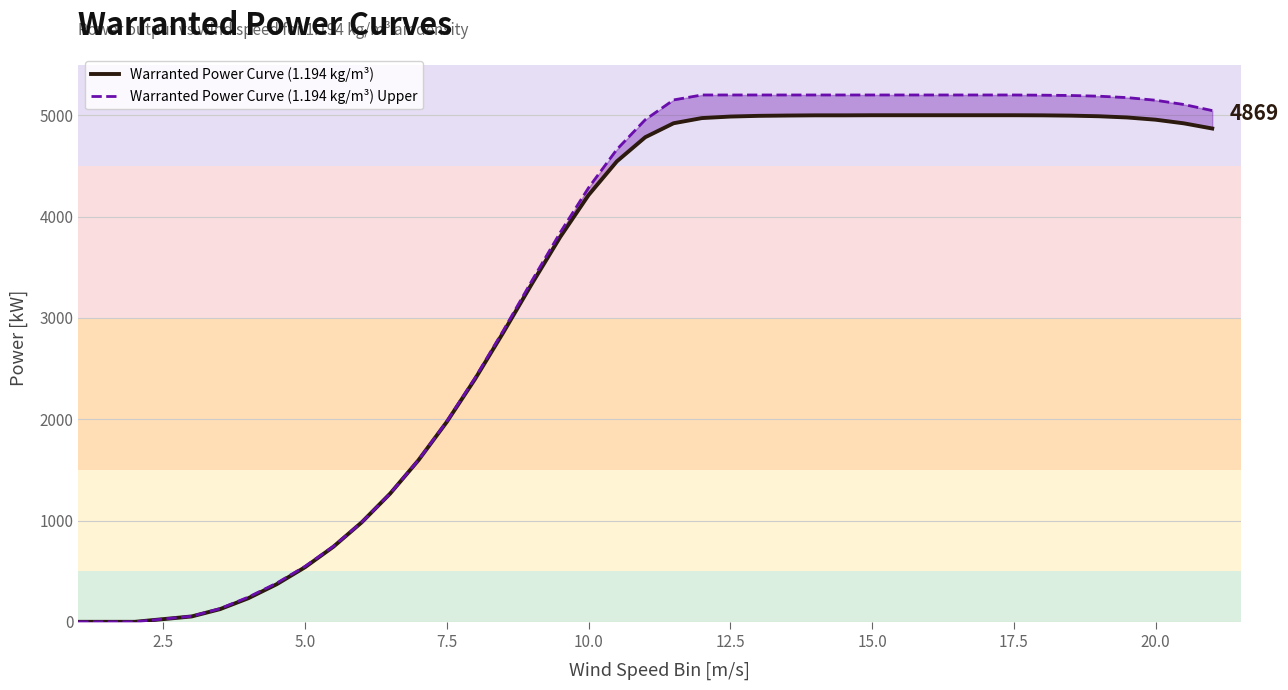

Reading left to right, what are all the values shown in this chart?

Warranted Power Curve (1.194 kg/m³): 0	0	53	125	233	371	539	741	982	1265	1595	1973	2398	2859	3336	3798	4212	4545	4783	4921	4972	4987	4994	4997	4999	4999	5000	5000	5000	5000	5000	5000	4999	4996	4990	4978	4956	4920	4869
Warranted Power Curve (1.194 kg/m³) Upper: 0	0	55	130	244	382	547	745	983	1266	1597	1978	2409	2878	3366	3842	4284	4663	4956	5151	5200	5200	5200	5200	5200	5200	5200	5200	5200	5200	5200	5200	5198	5195	5188	5174	5148	5106	5046